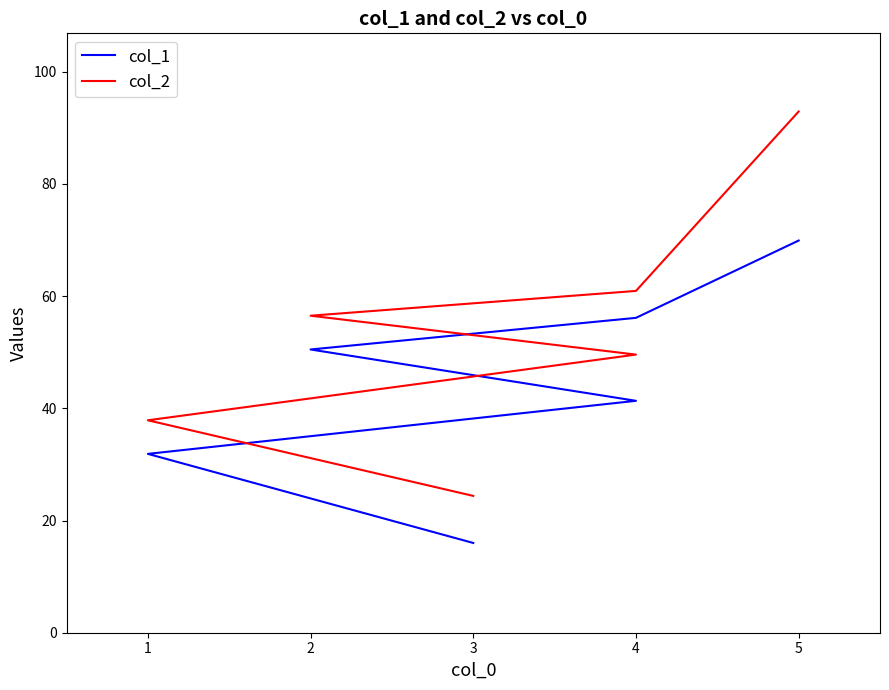

At which category does the chart reach its peak across all series?

5